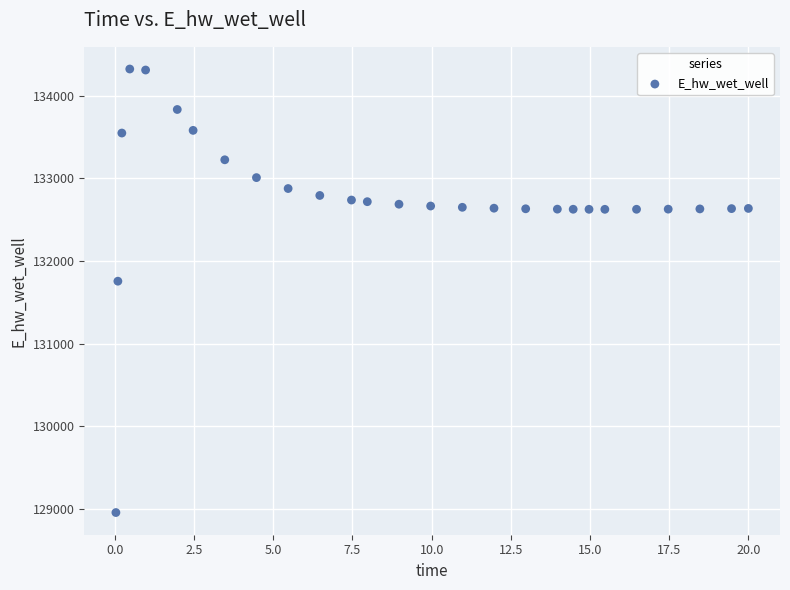

What is the range of Y values (max minus min)?

5365.6